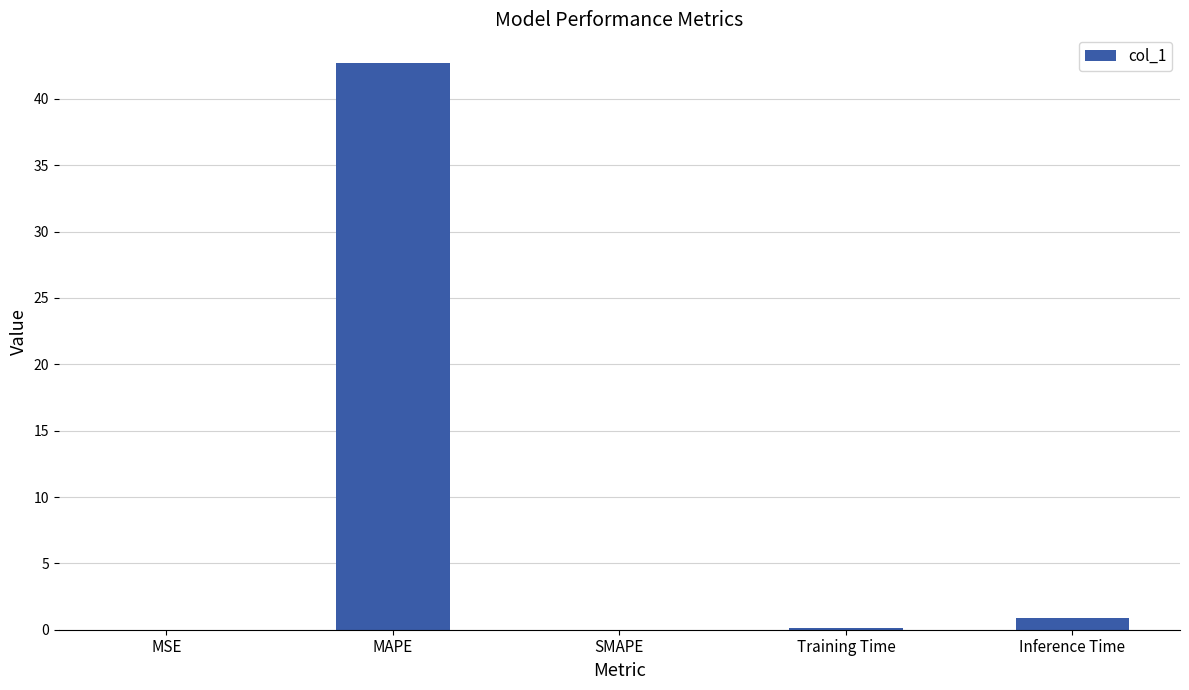

Is it true that the value at Inference Time is 0.9?

True